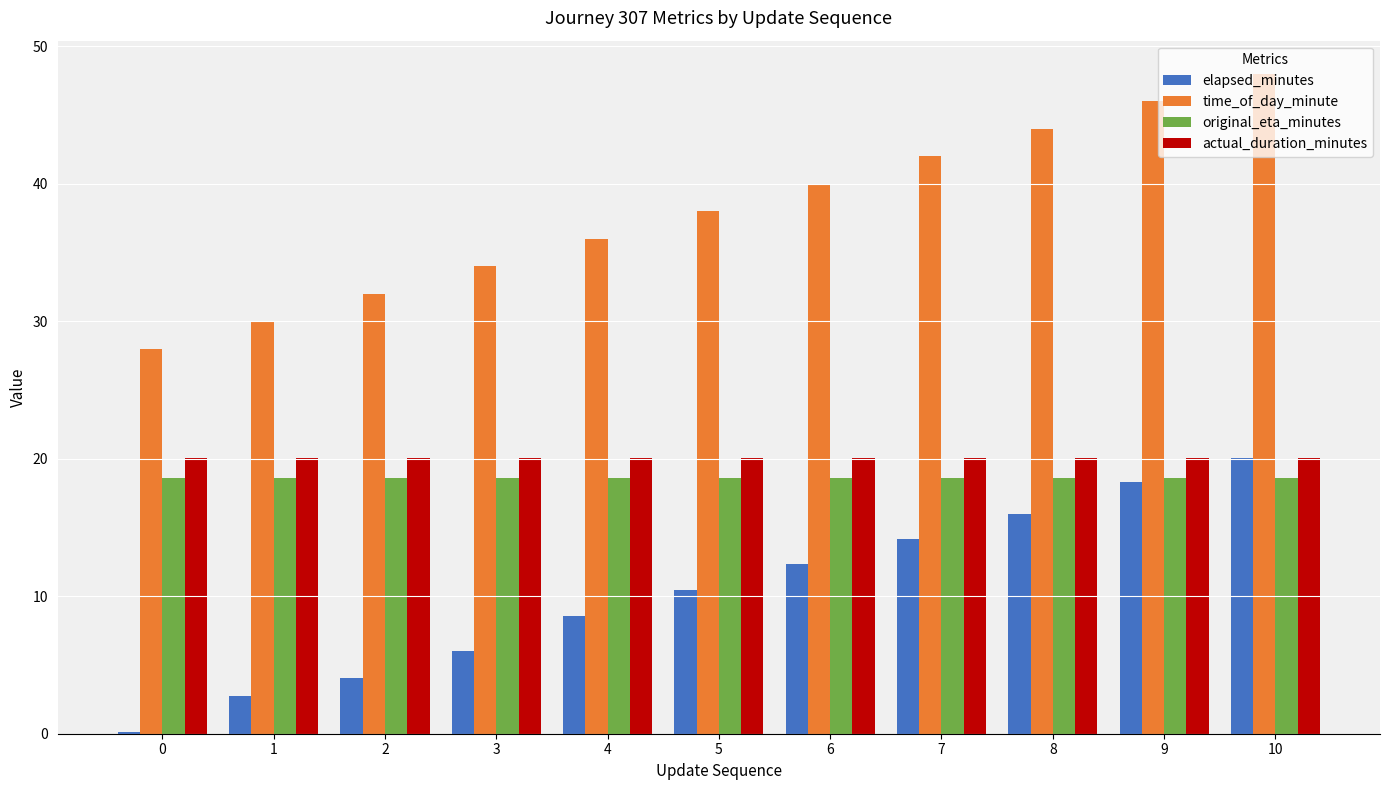

How many data points does each series have?

11